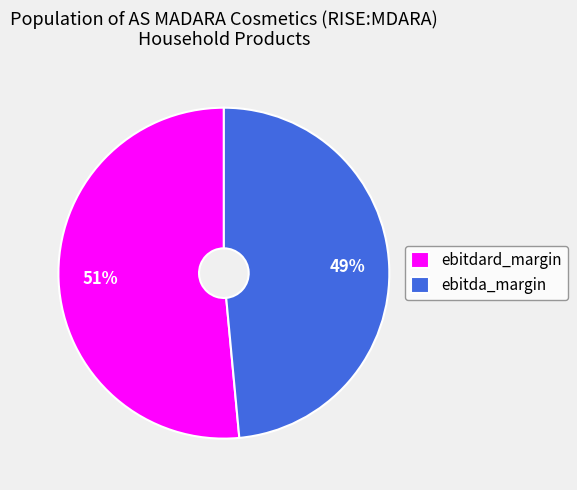

Which category has the smallest portion of the pie?

ebitda_margin